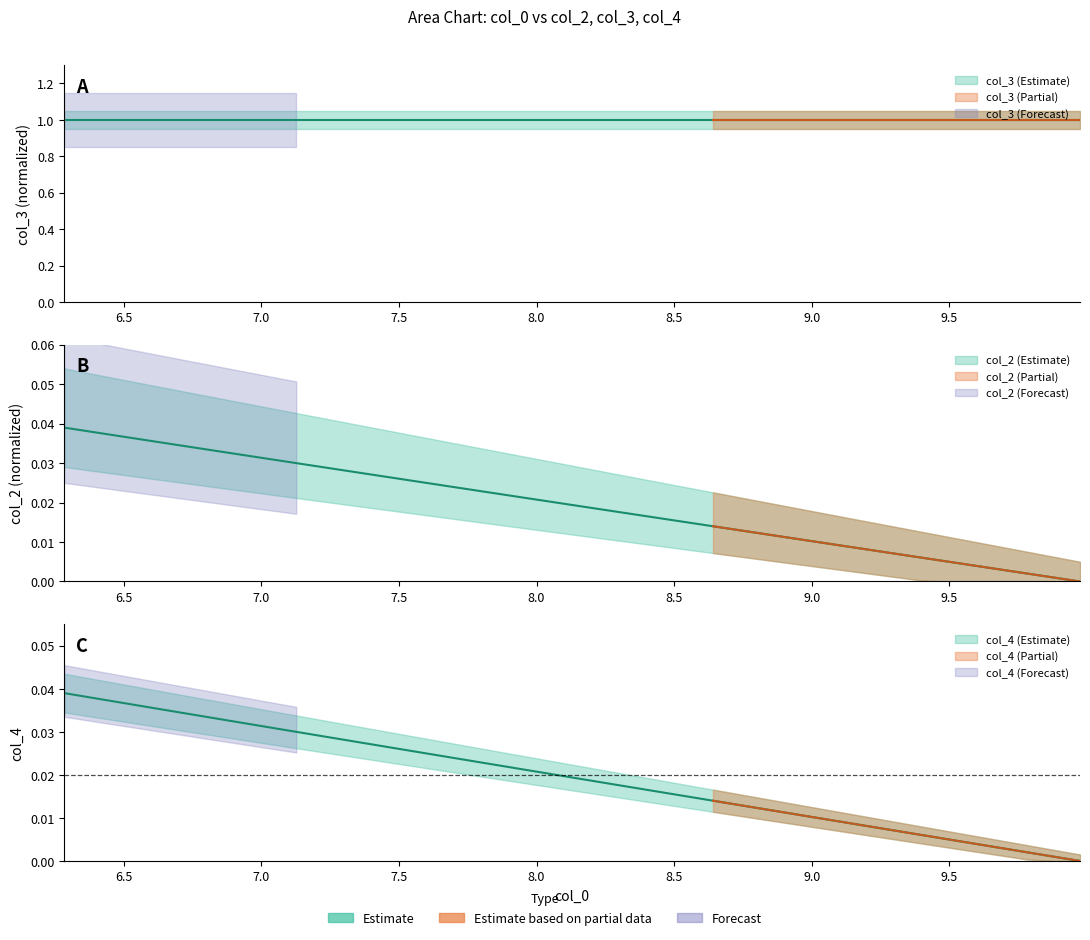

True or false: col_4 and col_2 cross at least once.

False